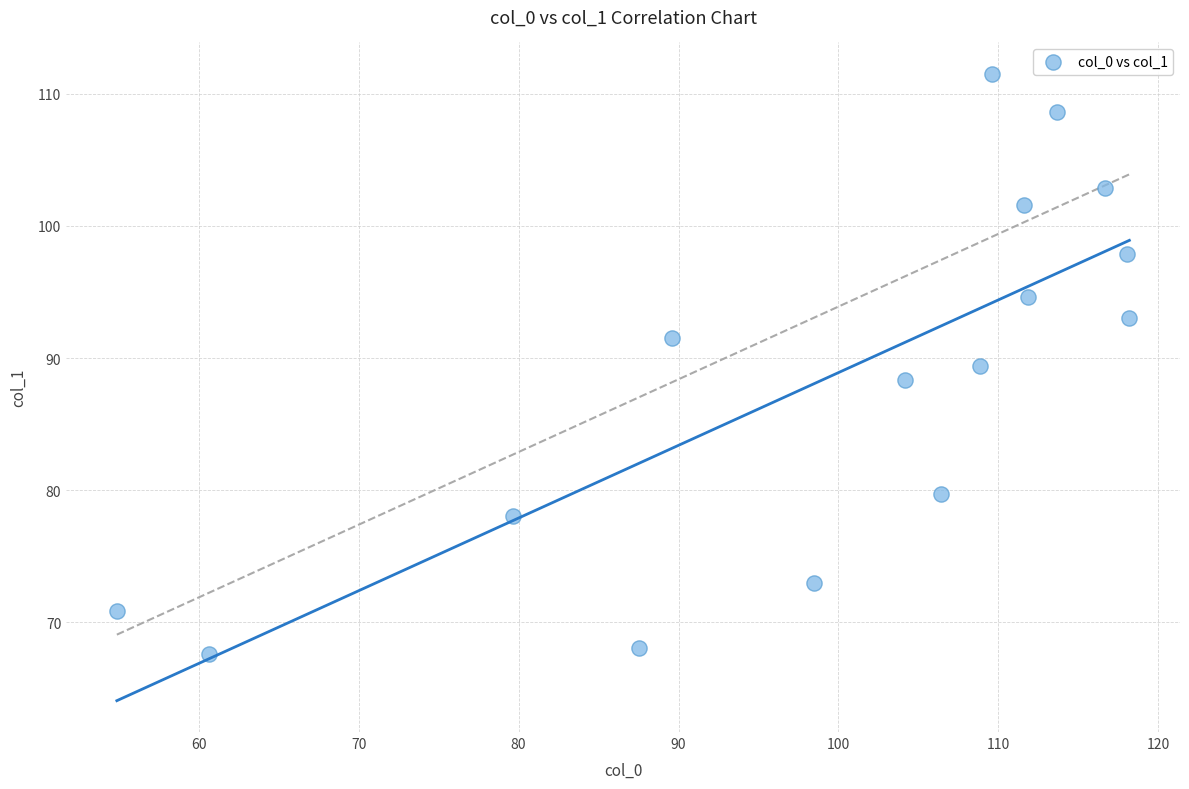

What is the range of Y values (max minus min)?

43.9